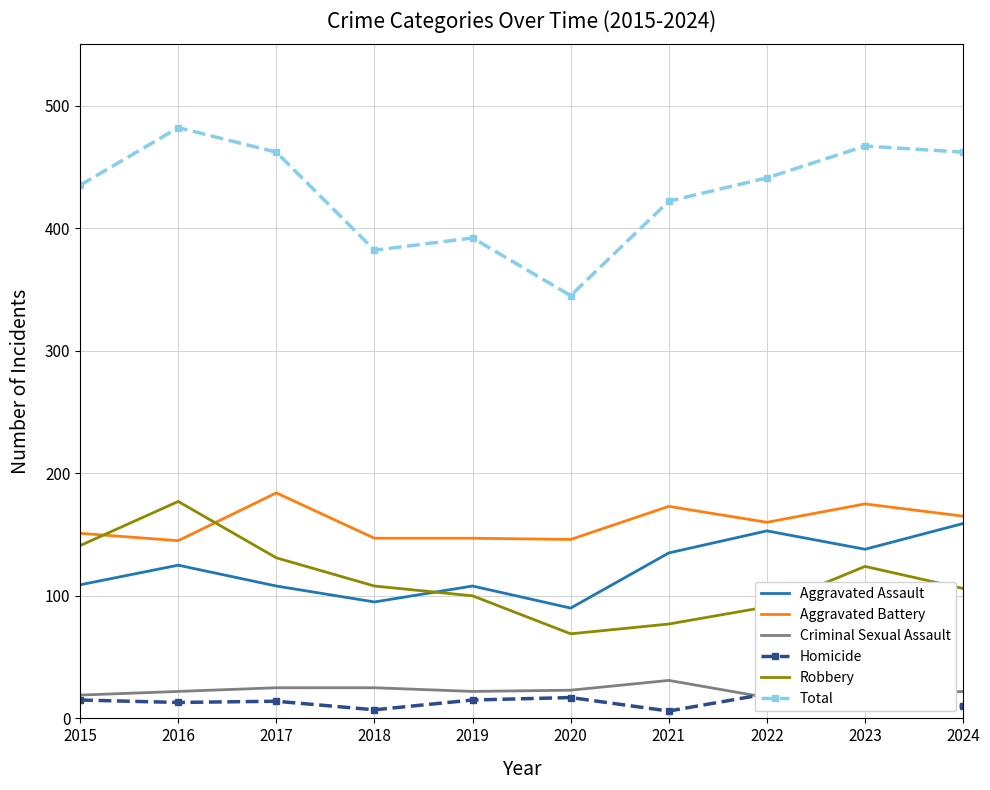

After their last crossing, which series has the higher values: Robbery or Aggravated Battery?

Aggravated Battery